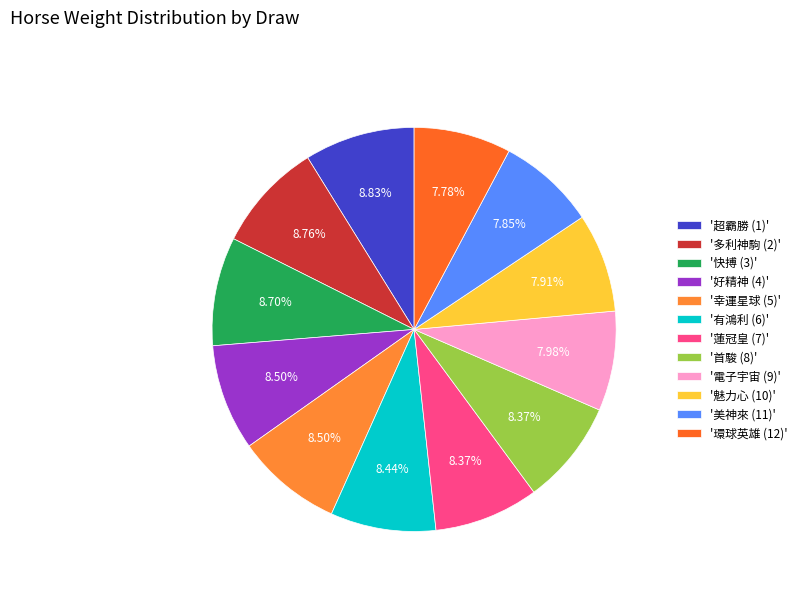

How many slices are in this pie chart?

12